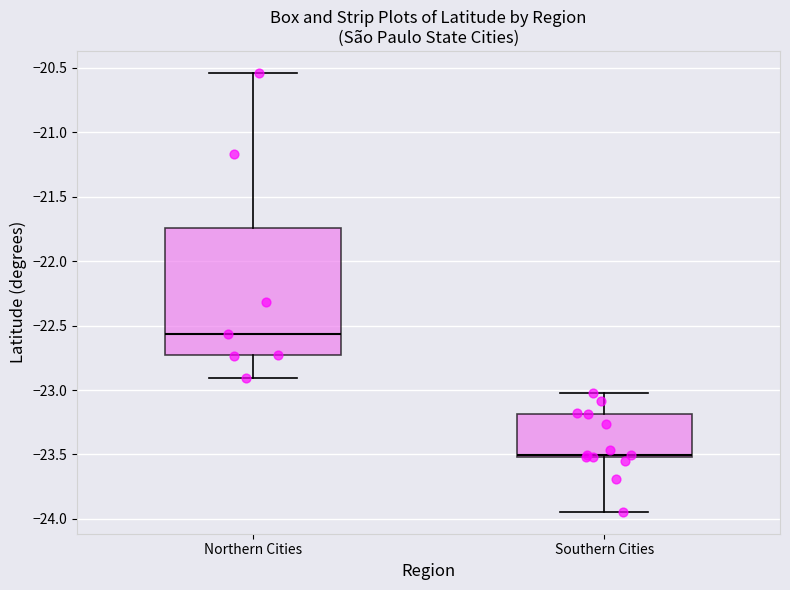

Reading left to right, transcribe this box plot: for each box, give where its median line is, the range the box spans, and where its two whiskers end, as read against the y-axis. The values are not printed on the chart, so give them approximately, as read against the axis.

Northern Cities: median -22.55, box -22.75 to -21.75, whiskers -22.90 to -20.55
Southern Cities: median -23.50 (just above the box's lower edge), box -23.50 to -23.20, whiskers -23.95 to -23.00